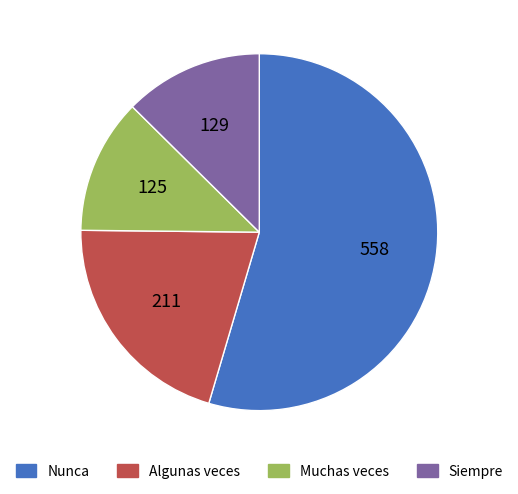

Approximately how many times larger is the value at Muchas veces compared to Algunas veces?

0.6